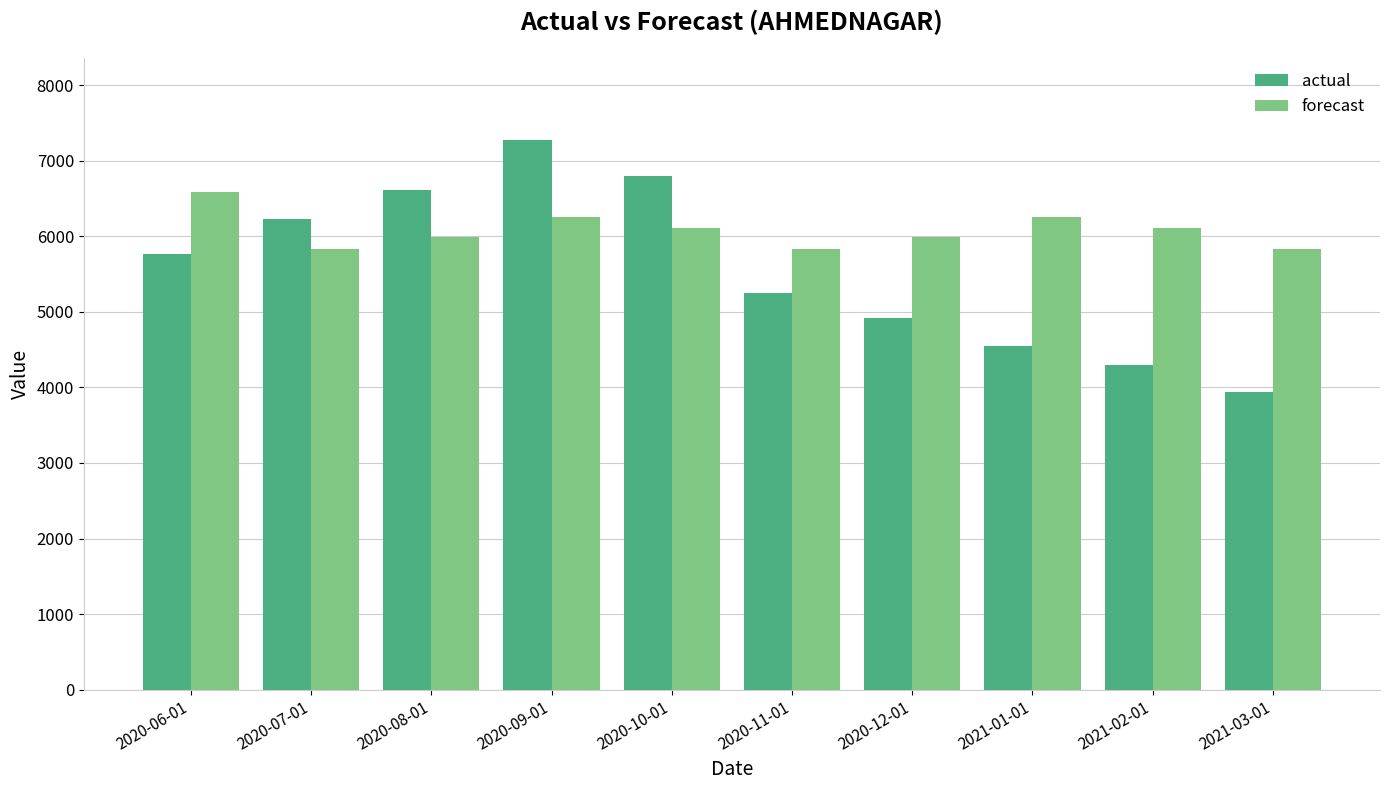

Reading left to right, extract all data points from this chart.

actual: 5761.0	6225.0	6609.0	7268.0	6799.0	5248.0	4923.0	4542.0	4301.0	3941.0
forecast: 6581.9	5830.7	5984.3	6257.0	6103.4	5830.7	5984.3	6257.0	6103.4	5830.7